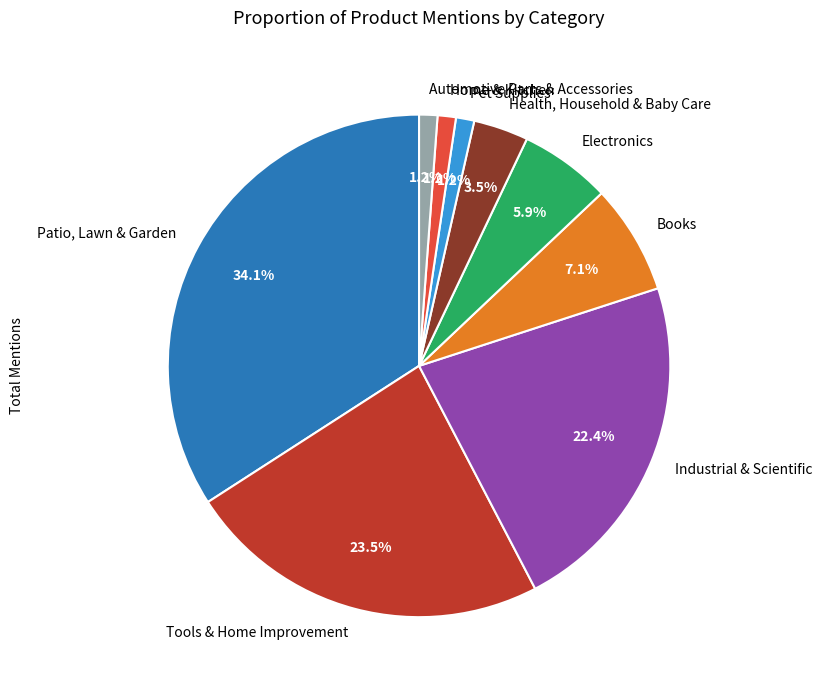

True or false: Automotive Parts & Accessories accounts for 1% of the total.

True